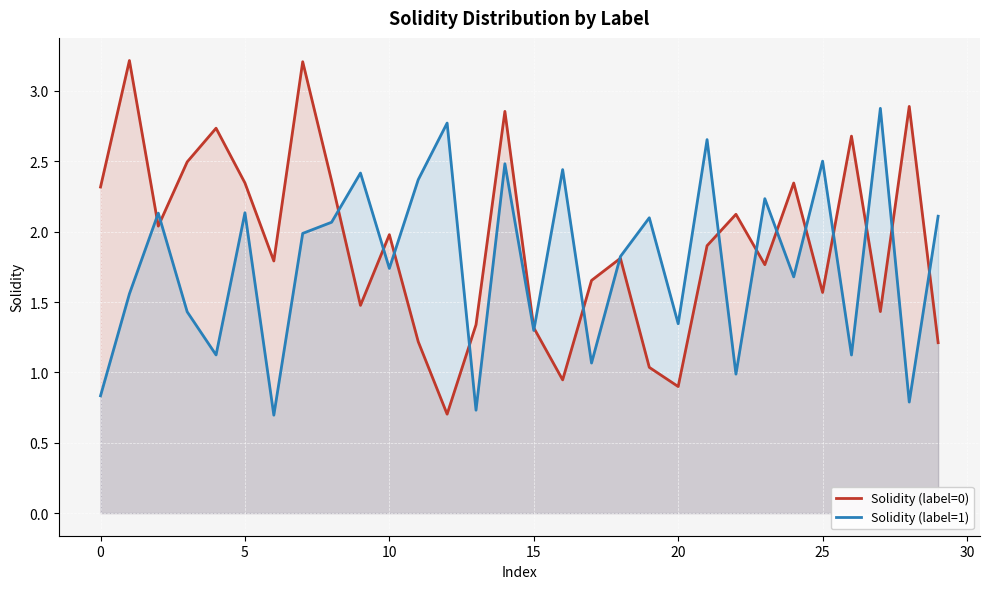

True or false: Solidity (label=0) has more than 0 interior local peaks.

True